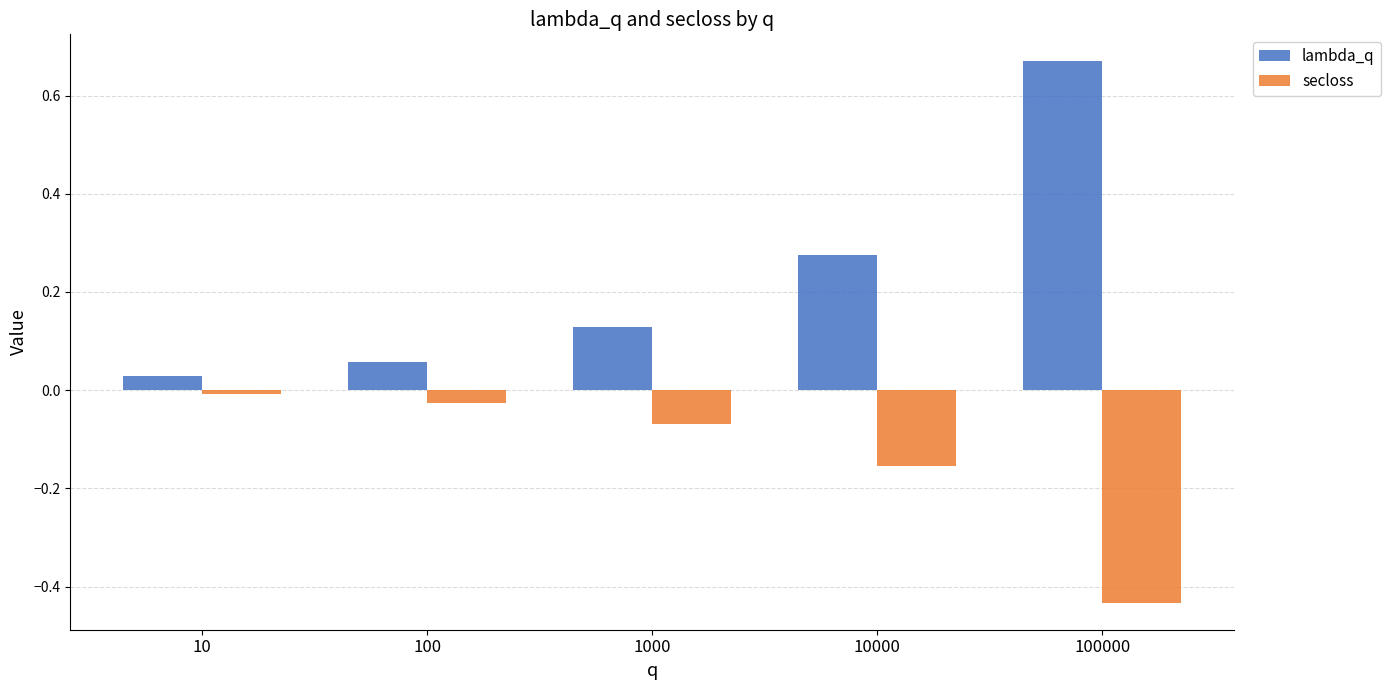

How many distinct data groups are displayed?

2